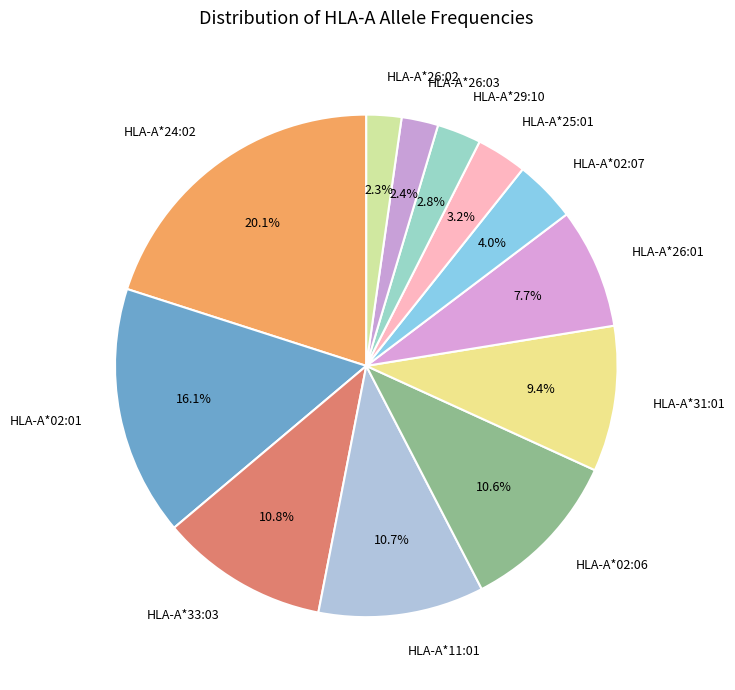

How much of the chart is everything except HLA-A*33:03?

89.2%